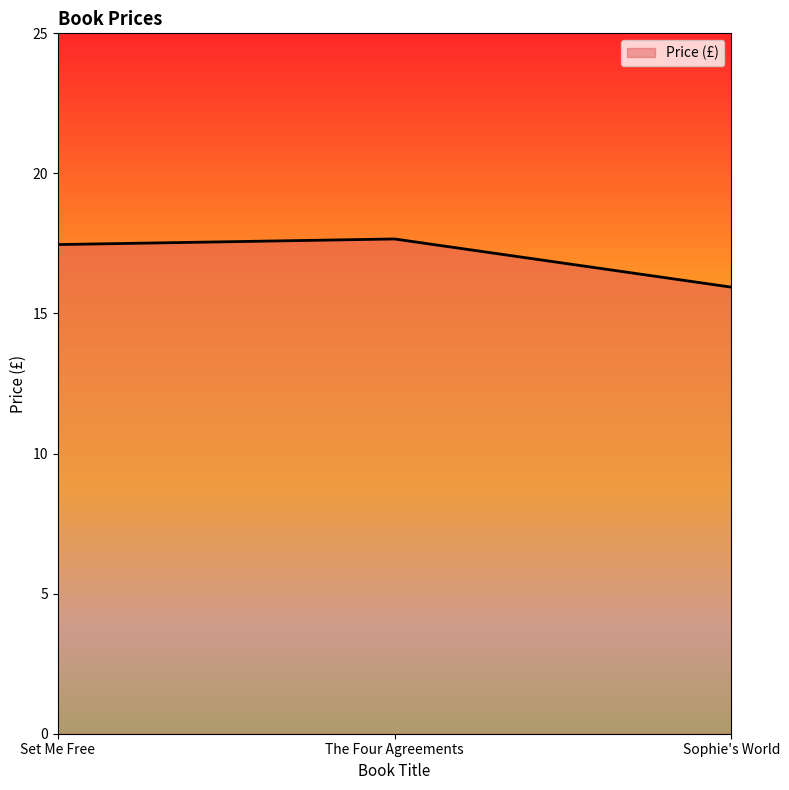

How many values are below 17?

1